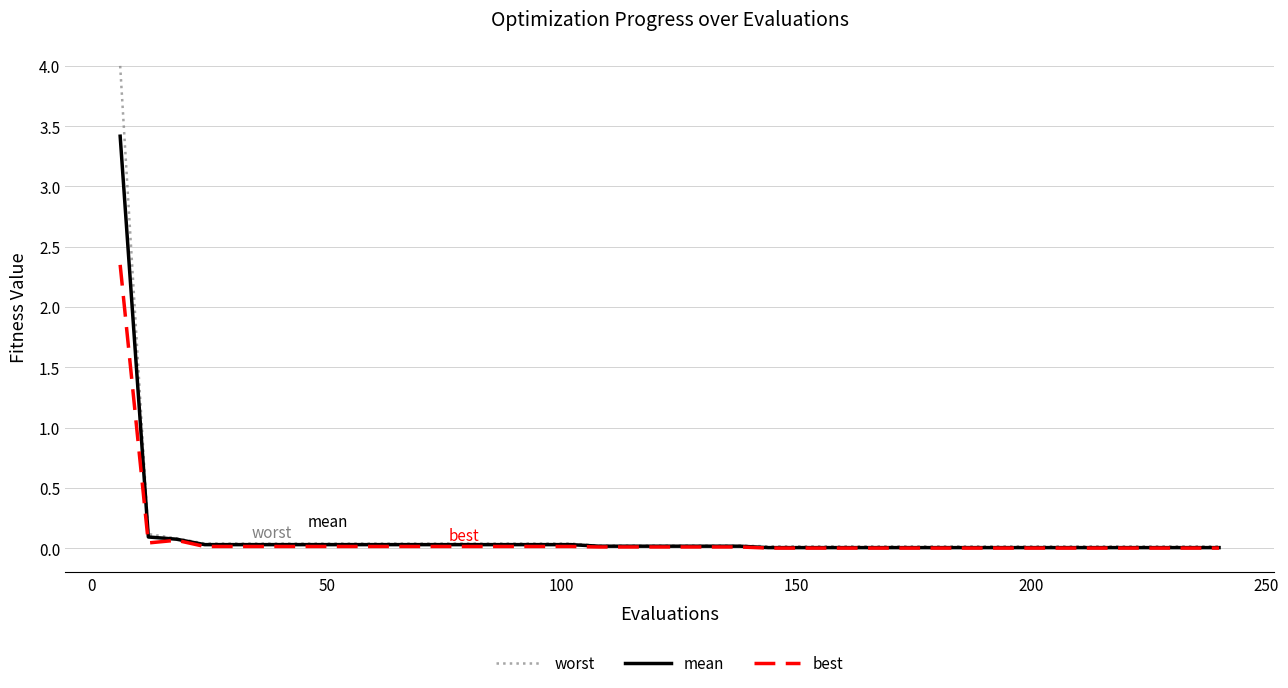

Does the chart have visible grid lines?

Yes